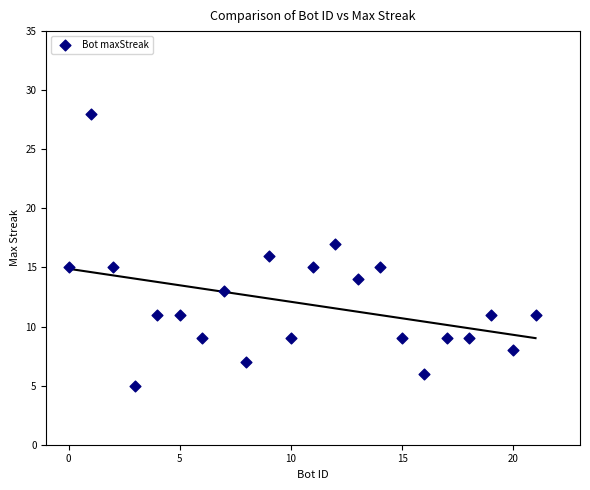

What is the range of X values (max minus min)?

21